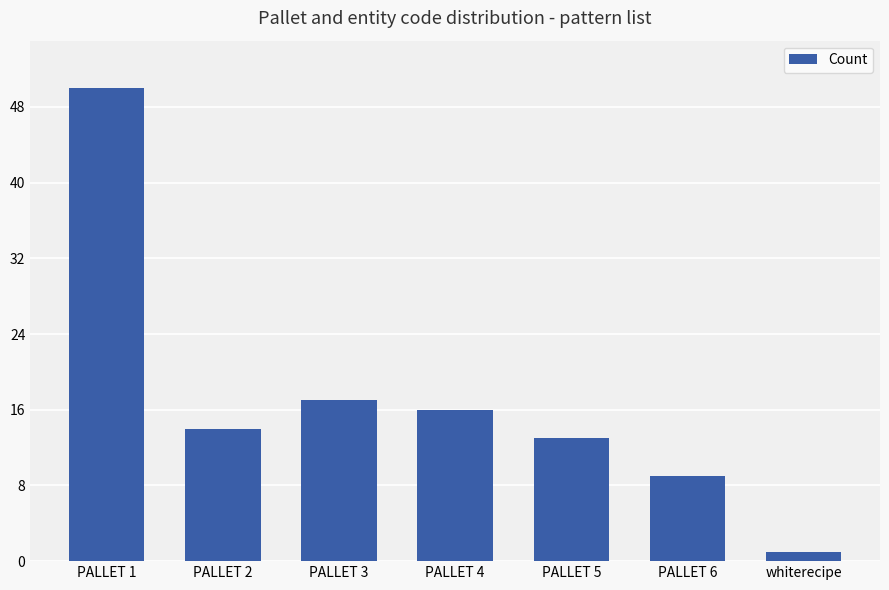

How many data points are less than 14?

3